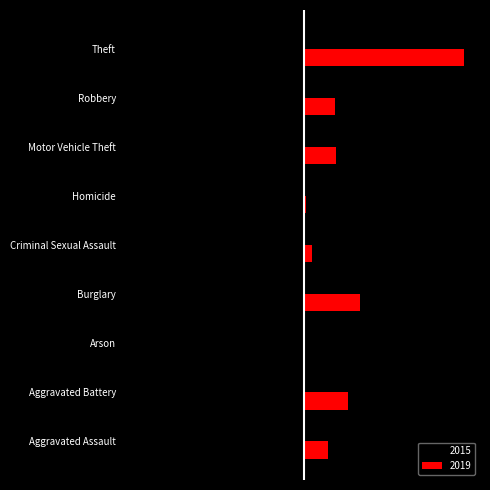

What are all the series names shown in the legend?

2015, 2019